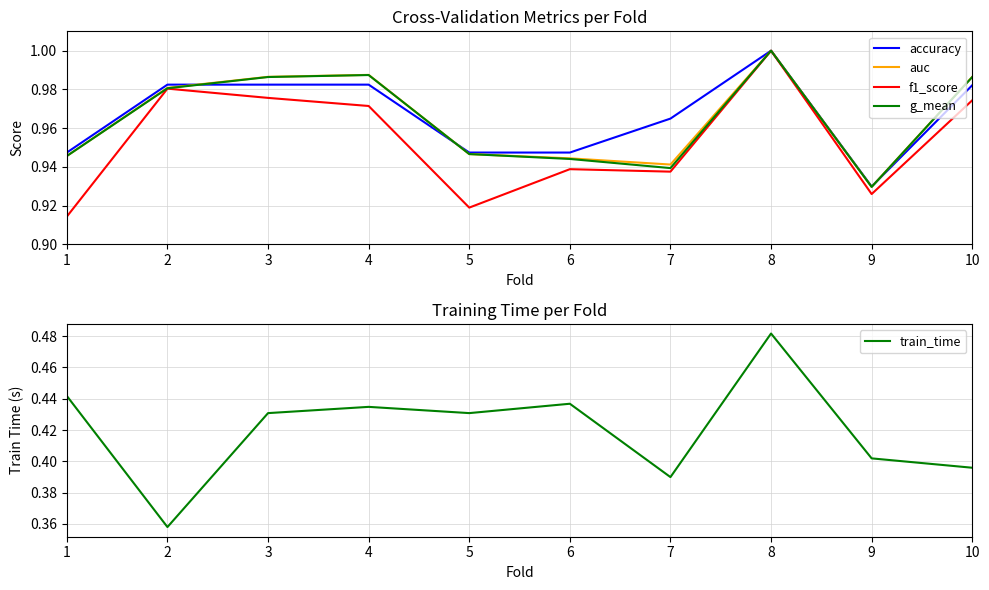

At which label does accuracy reach its minimum?

9